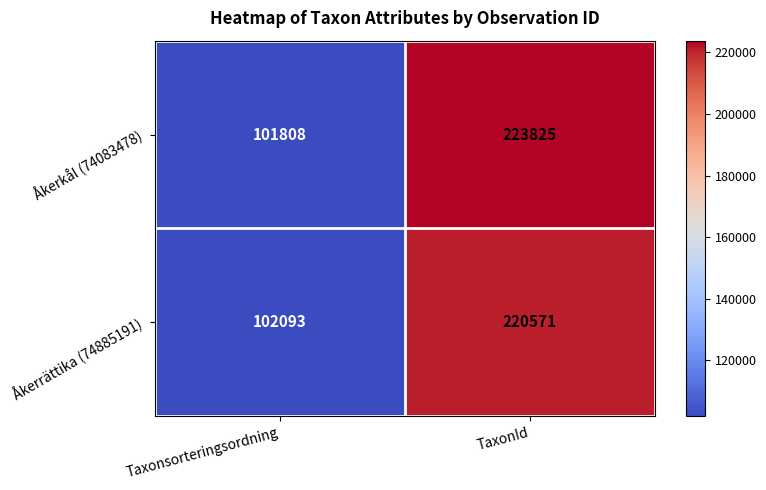

What is the spread (max minus min) of values at TaxonId?

3254